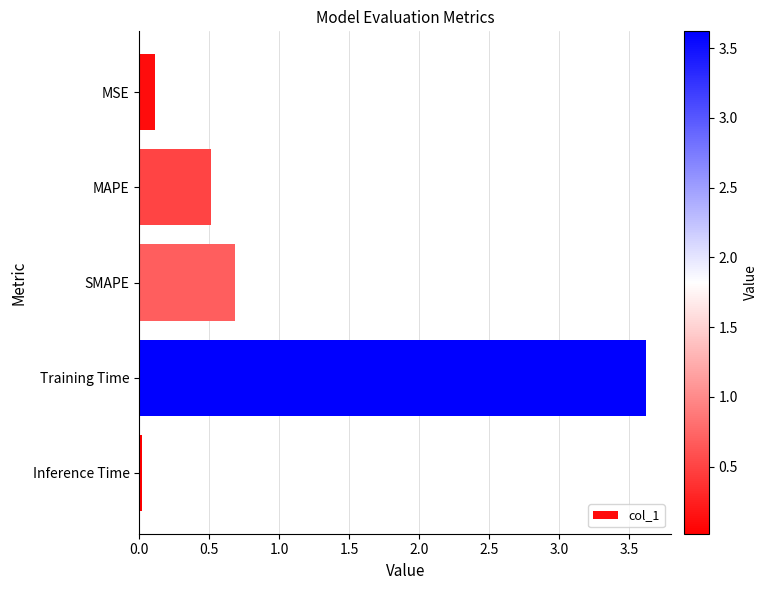

Does the chart contain stacked bars?

No